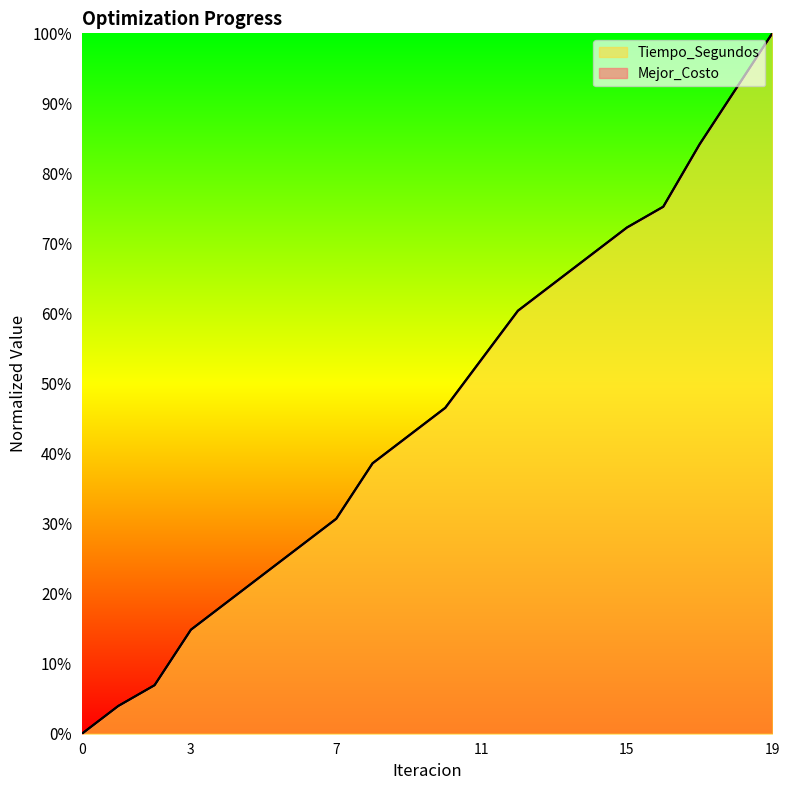

What is the greatest value displayed?

1.0